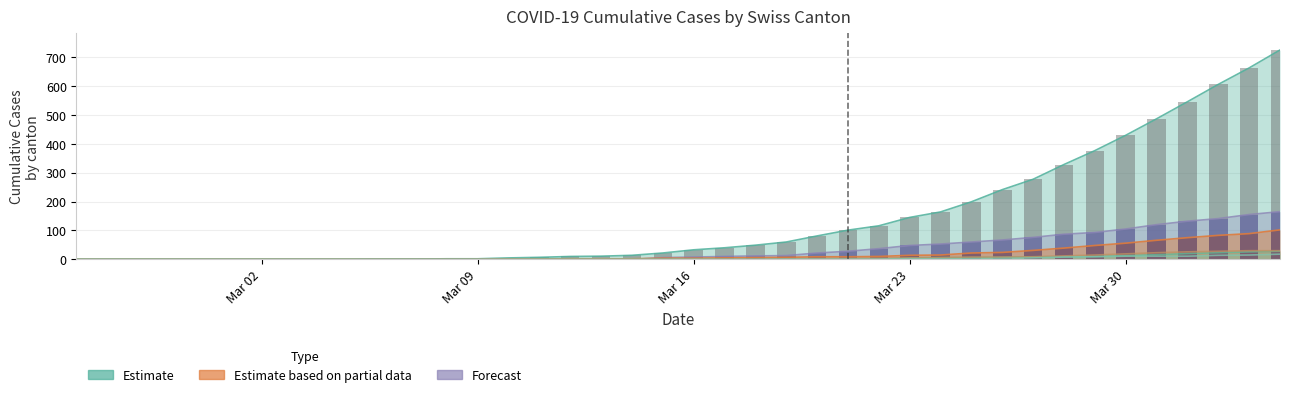

What is the label of the 36th bar from the left?

2020-03-31